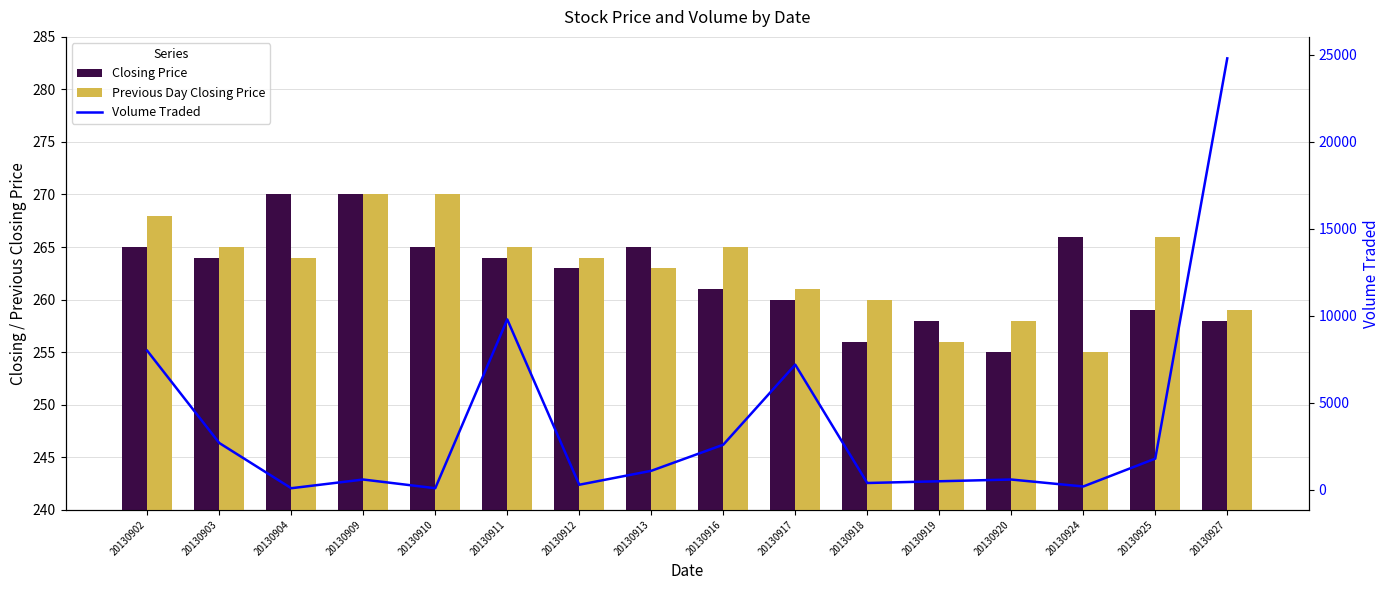

How many series are shown in this chart?

3